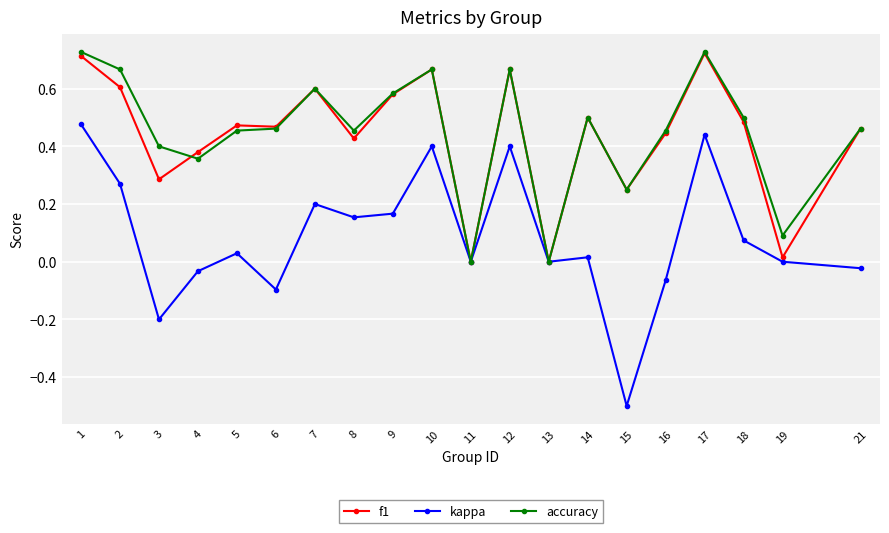

What is the total value across all series at 12?

1.7